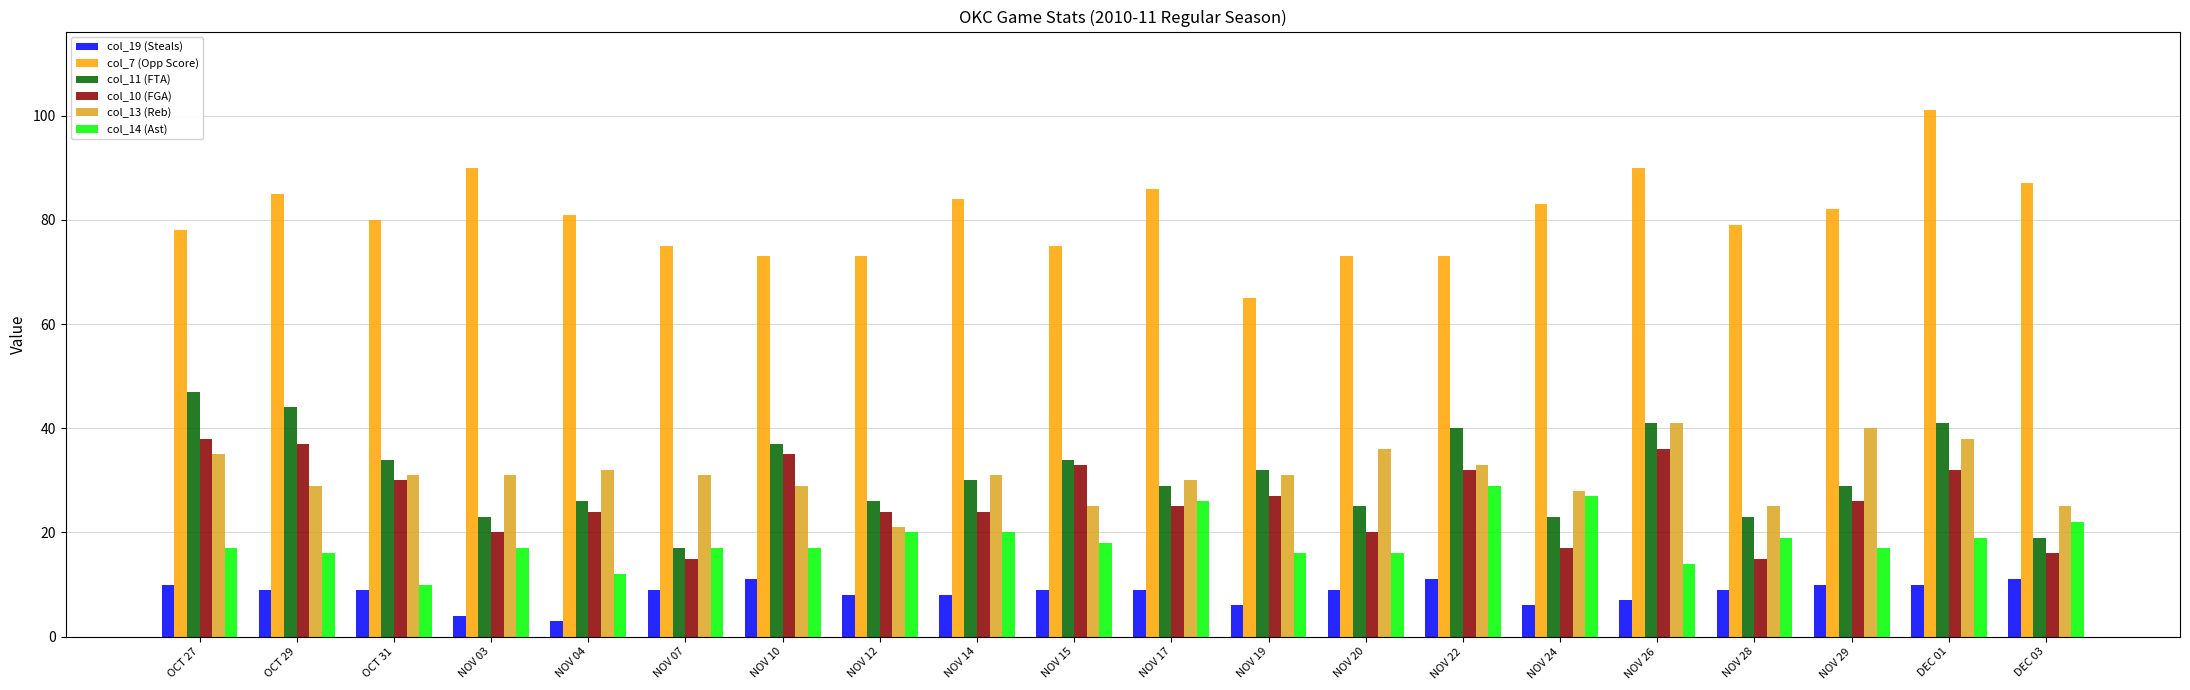

How many distinct data groups are displayed?

6